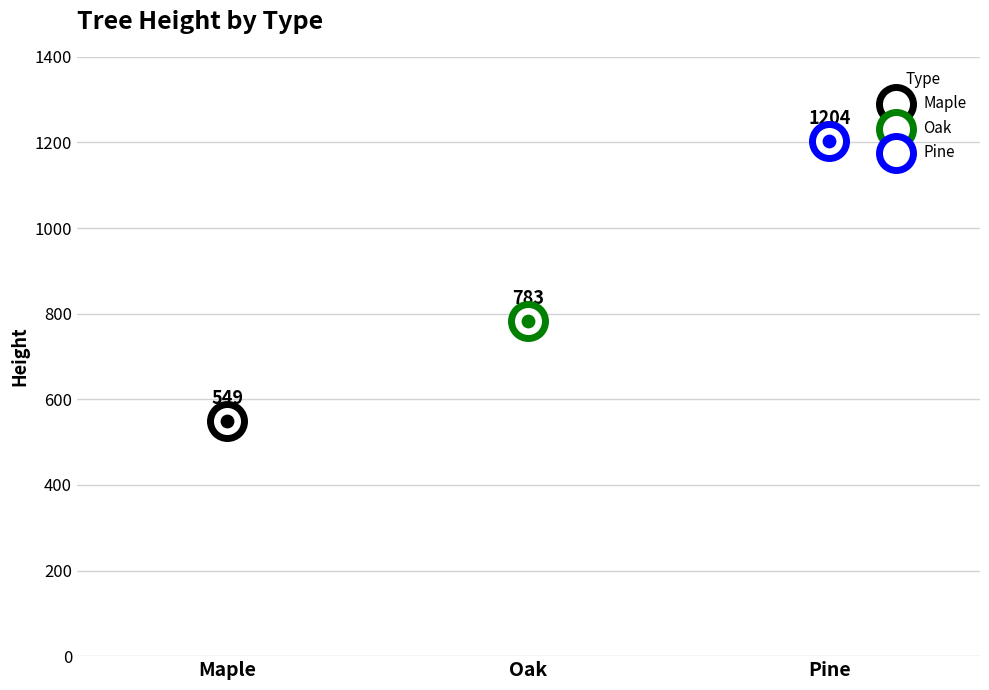

What is the change in value from Maple to Oak?

+234